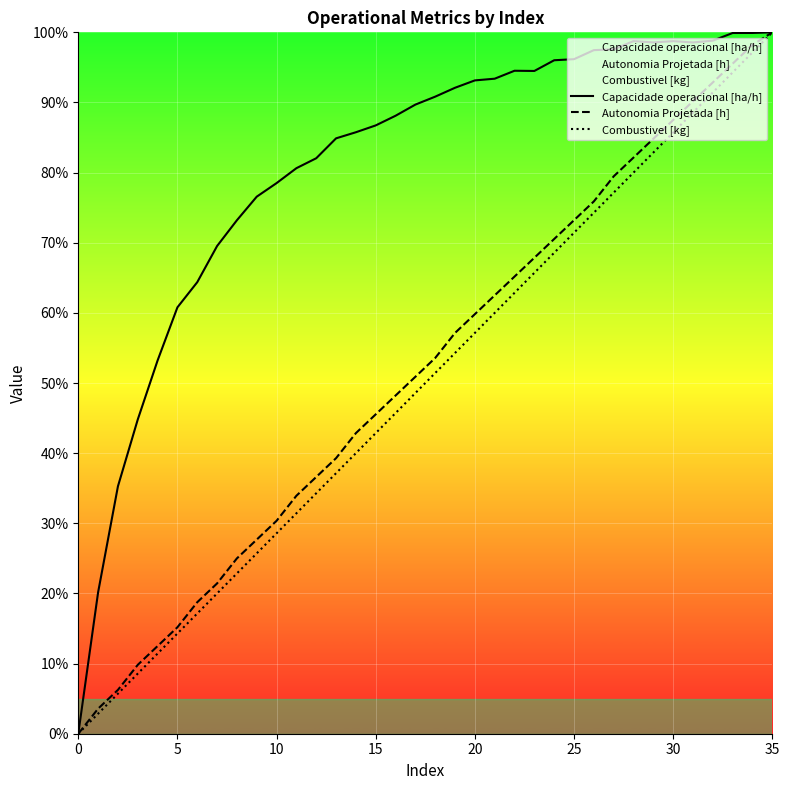

True or false: Autonomia Projetada [h] and Combustivel [kg] cross at least once.

False